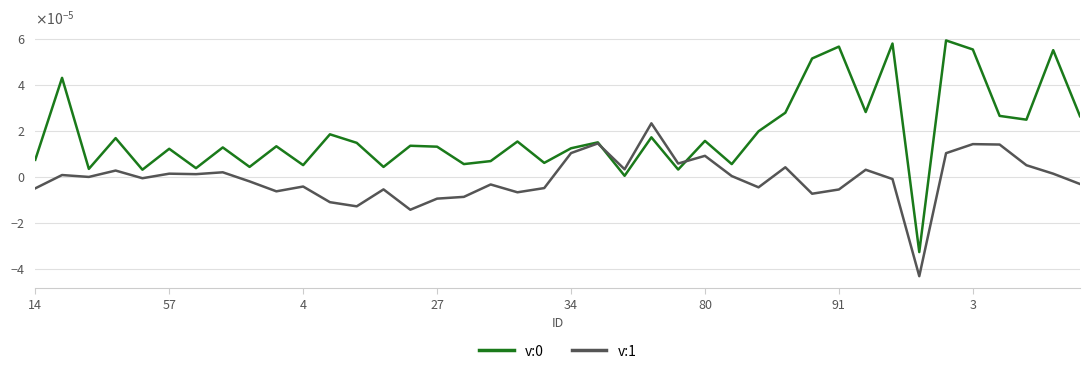

True or false: v:1 has more than 1 interior local peaks.

True